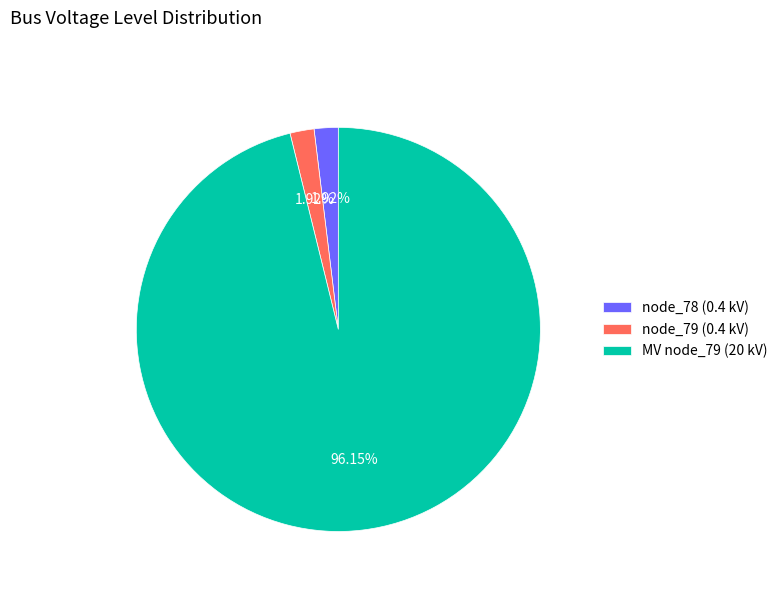

Which slice represents more than half of the pie?

MV node_79 (20 kV)